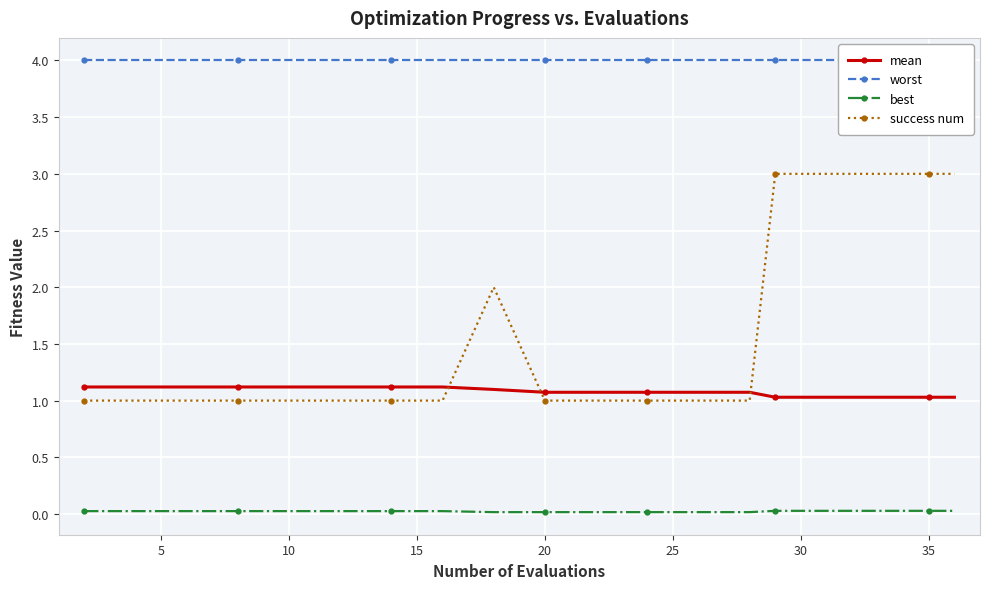

How many categories are shown in the chart?

20